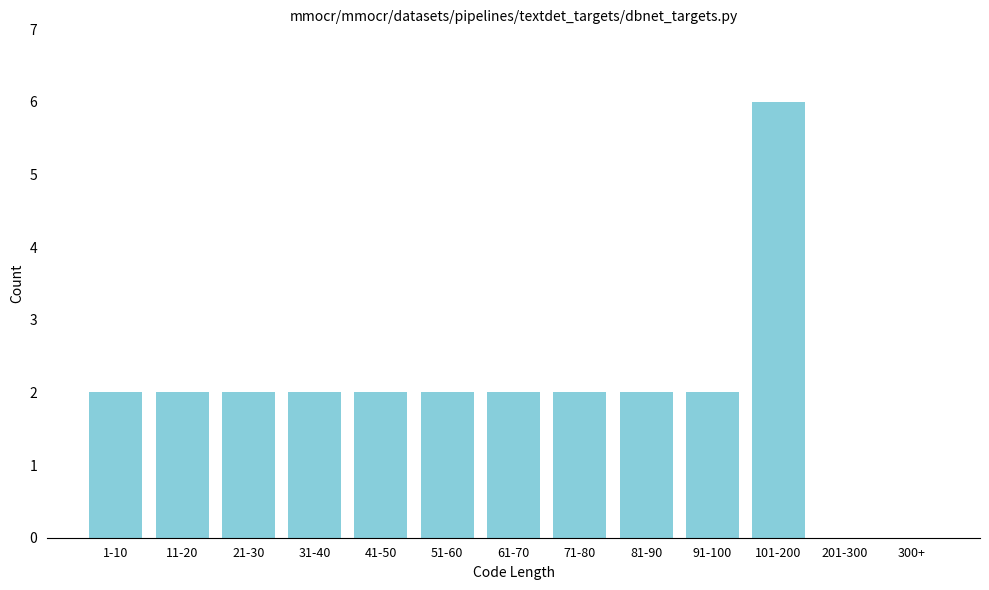

Reading right to left, extract all data points from this chart.

300+=0	201-300=0	101-200=6	91-100=2	81-90=2	71-80=2	61-70=2	51-60=2	41-50=2	31-40=2	21-30=2	11-20=2	1-10=2